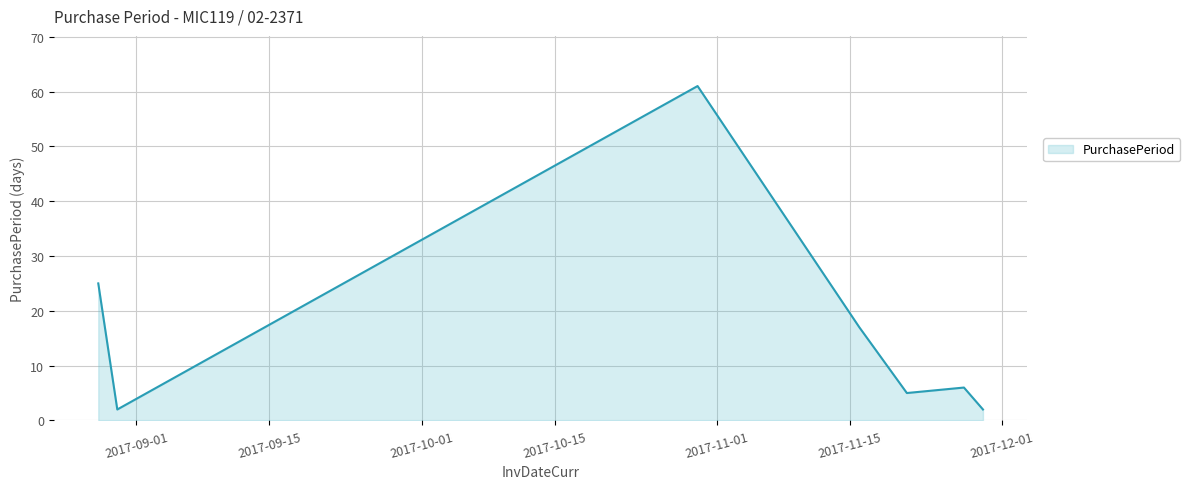

What is the sum of all values?

118